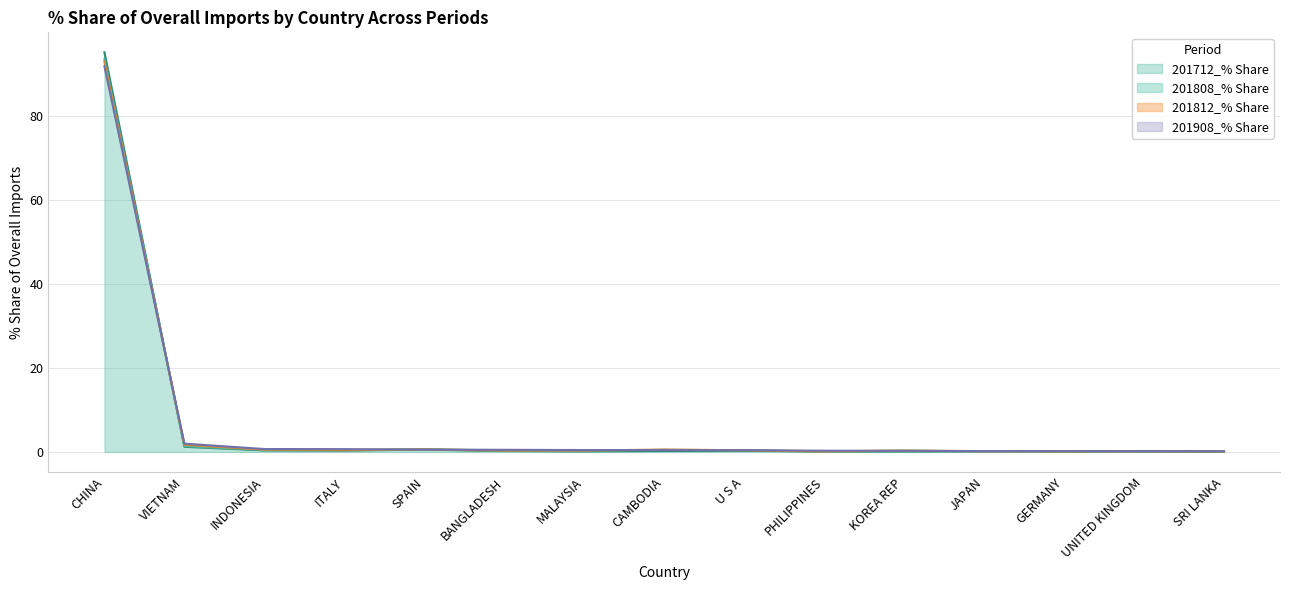

True or false: 201908_% Share has a value of 52.6 at CHINA.

False